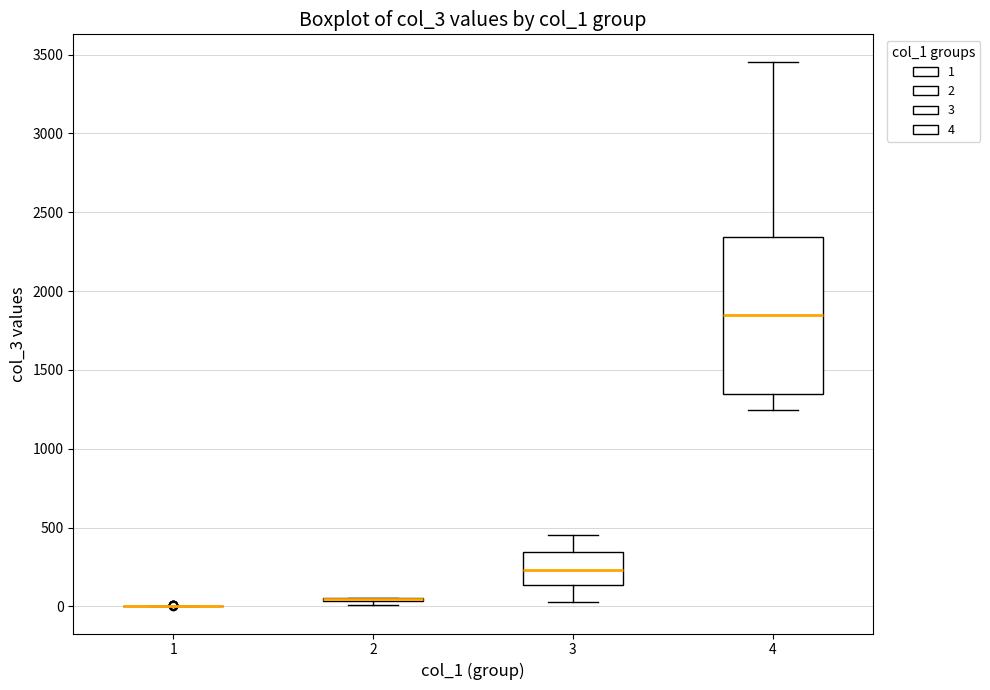

Reading left to right, transcribe this box plot: for each box, give where its median line is, the range the box spans, and where its two whiskers end, as read against the y-axis. The values are not printed on the chart, so give them approximately, as read against the axis.

1: box collapsed to a line at 0, whiskers 0 to 0
2: box collapsed to a line at 50, whiskers 0 to 50
3: median 250, box 150 to 350, whiskers 50 to 450
4: median 1850, box 1350 to 2350, whiskers 1250 to 3450